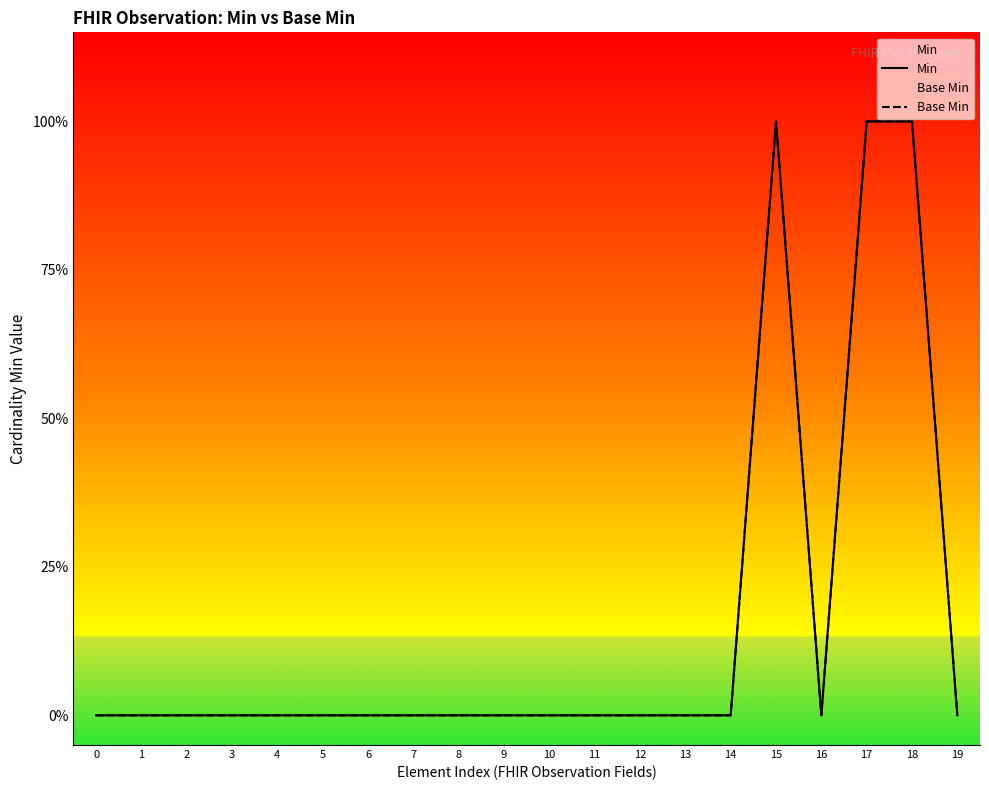

Which series has the largest total across all categories?

Min